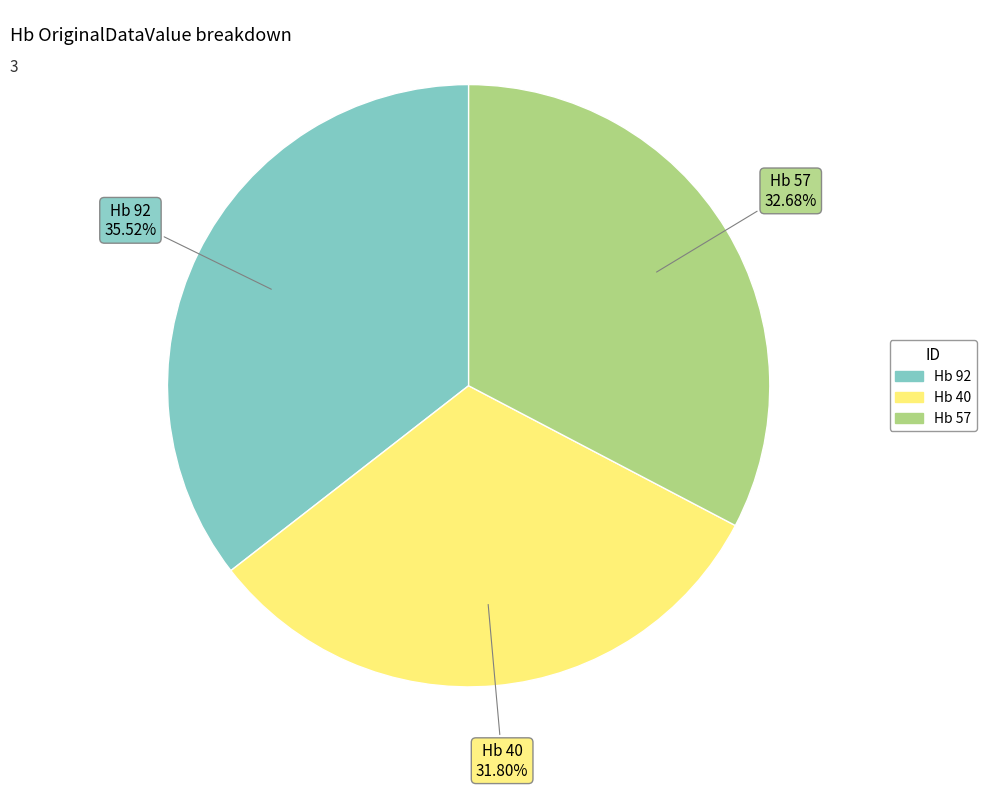

What is the largest slice in the pie chart?

Hb 92